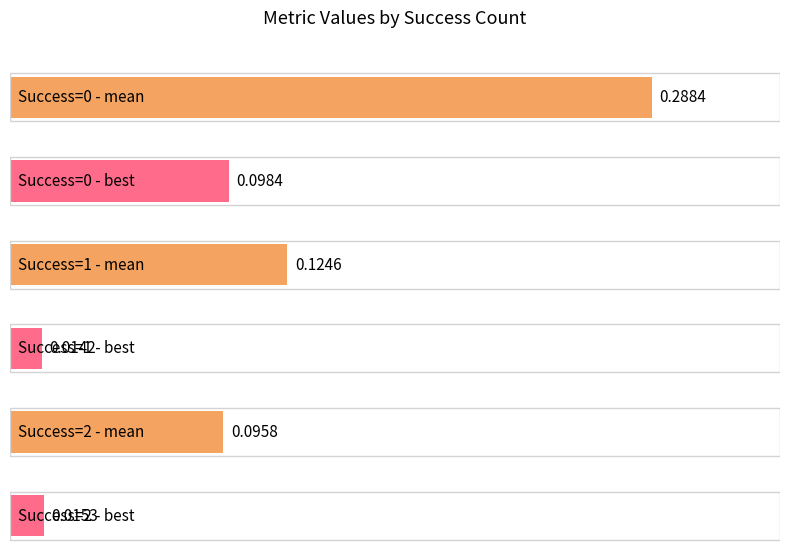

Are the bars grouped side by side (vs. stacked)?

Yes